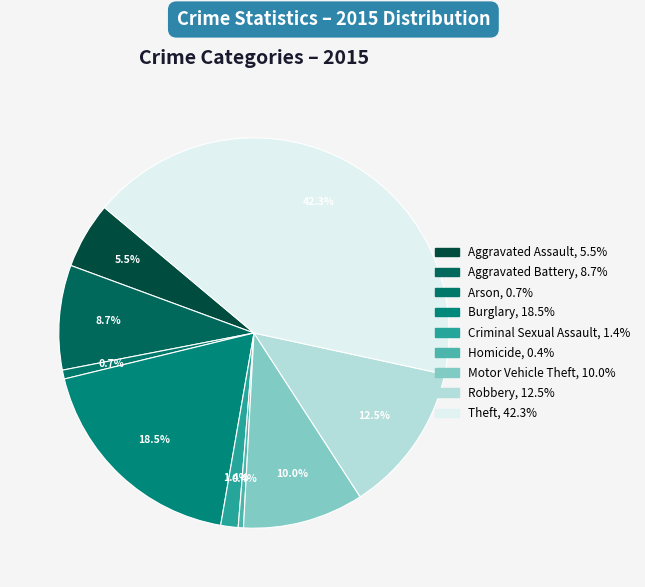

Does Motor Vehicle Theft represent more than half of the total?

No